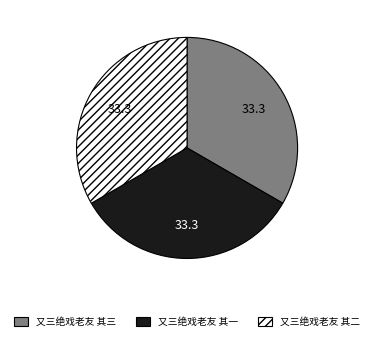

Is it true that 又三绝戏老友 其三 is 33% of the pie?

True